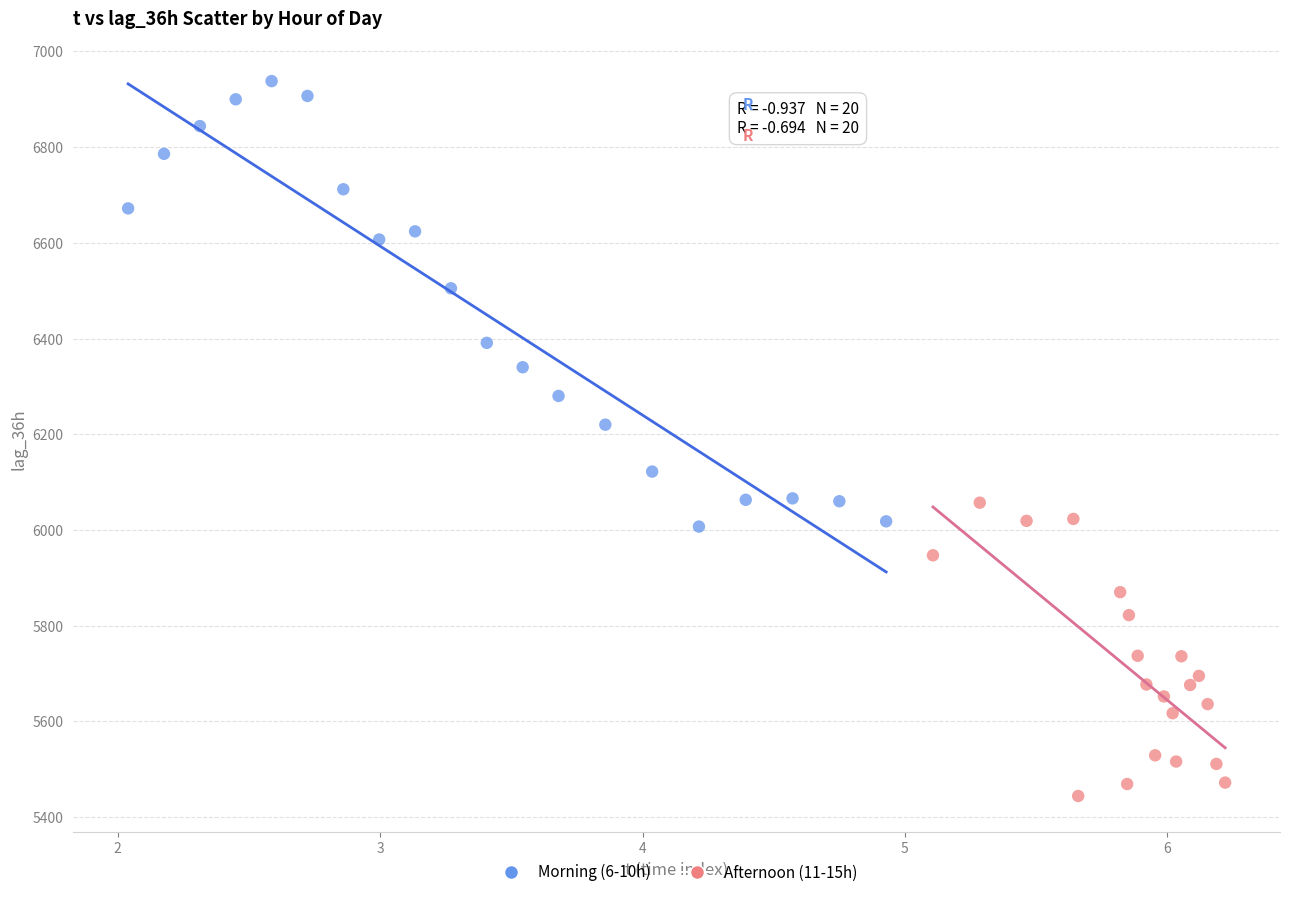

Which series contains the highest Y value?

Morning (6-10h)